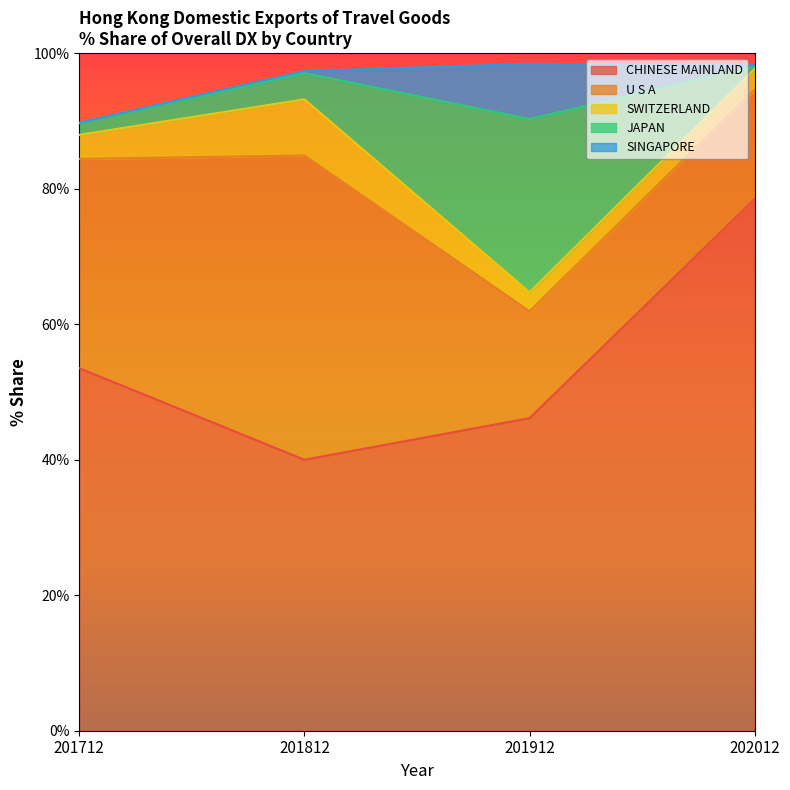

Is it true that CHINESE MAINLAND equals 13.5 at 201712?

False